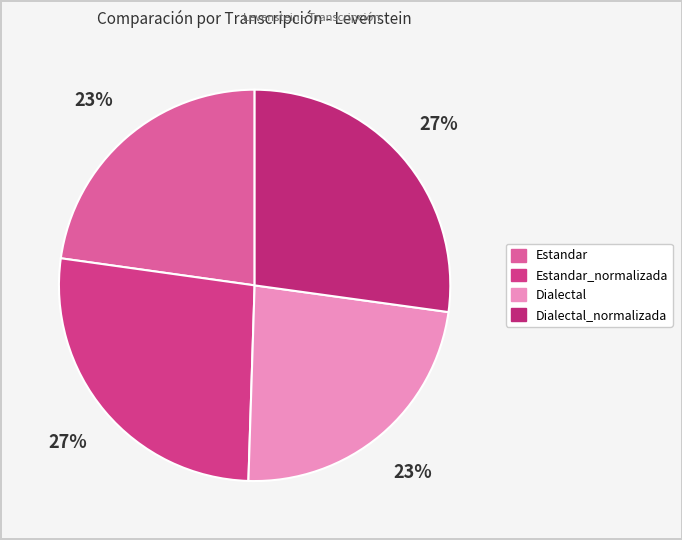

To the nearest percent, what percentage of the pie is Dialectal?

23%